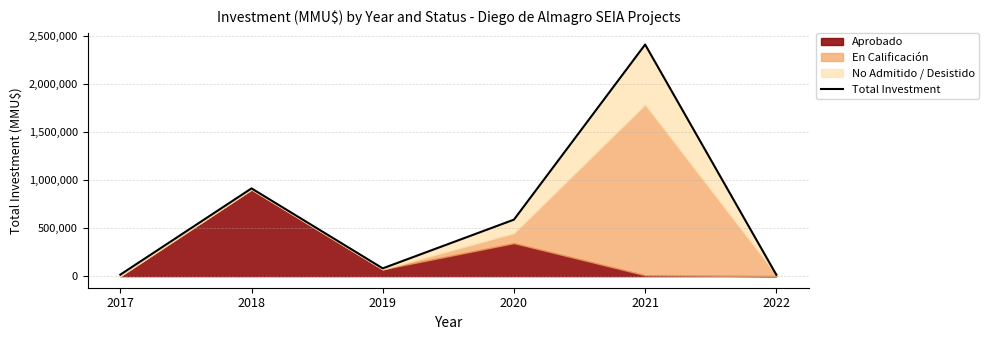

What is the difference between the values at 2021 and 2018?

1495460